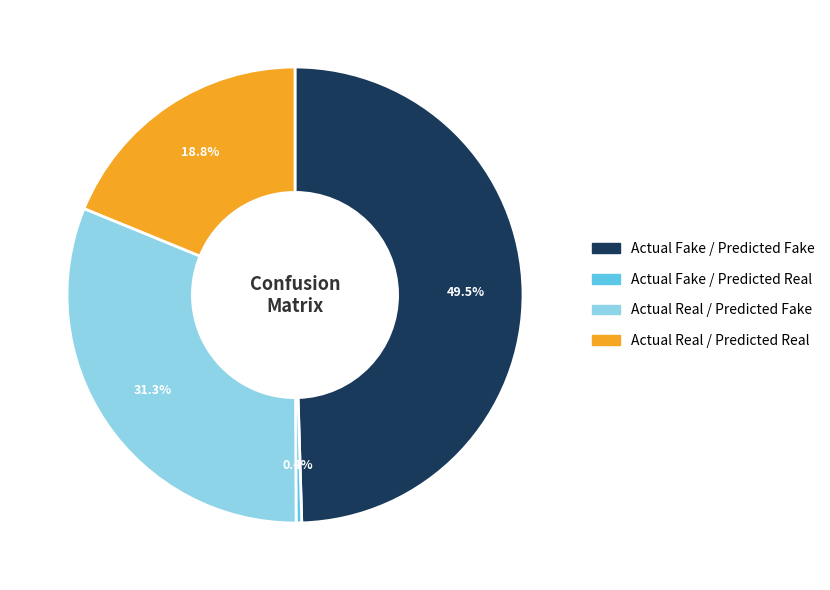

To the nearest percent, what percentage of the pie is Actual Real / Predicted Real?

19%